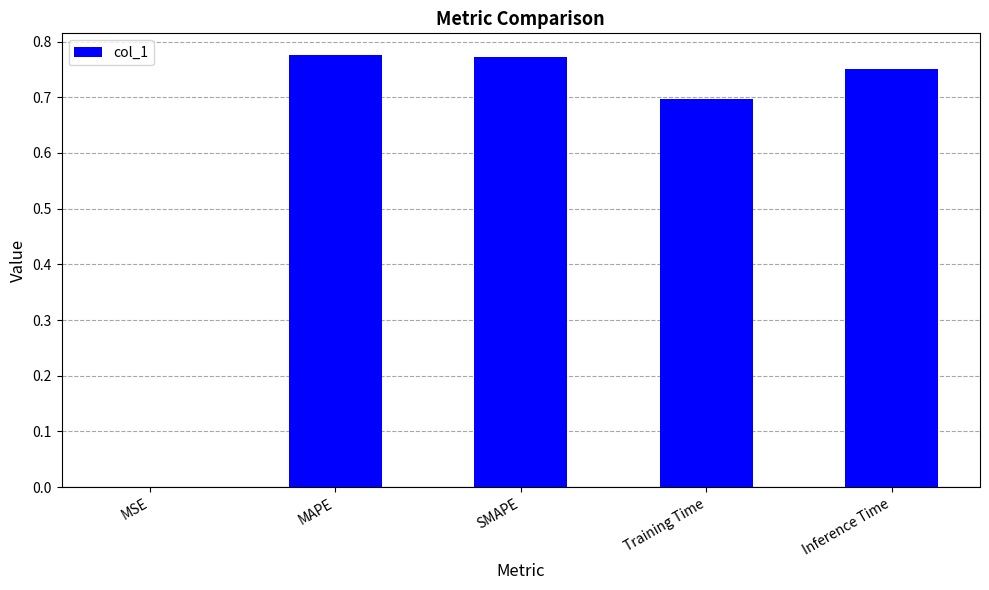

What is the sum of all values?

3.0